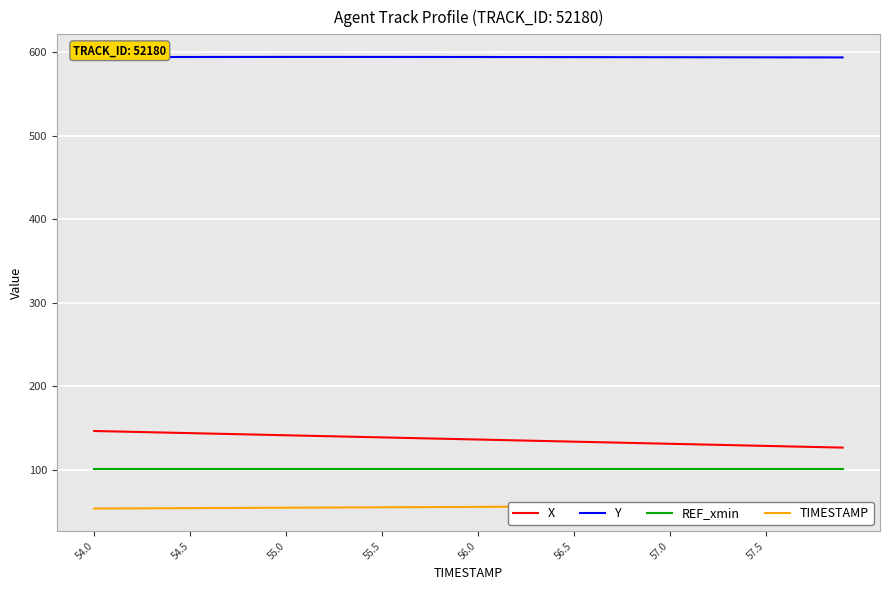

True or false: X and TIMESTAMP intersect in this chart.

False